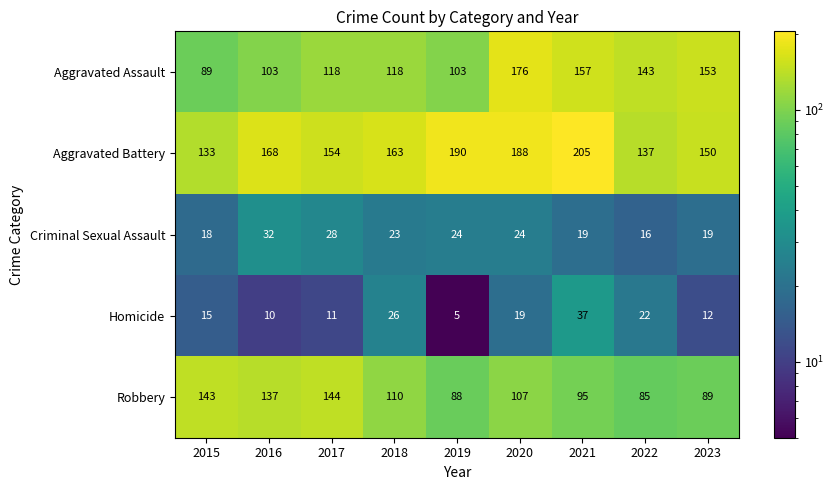

What is the difference between the highest and lowest values at 2019?

185